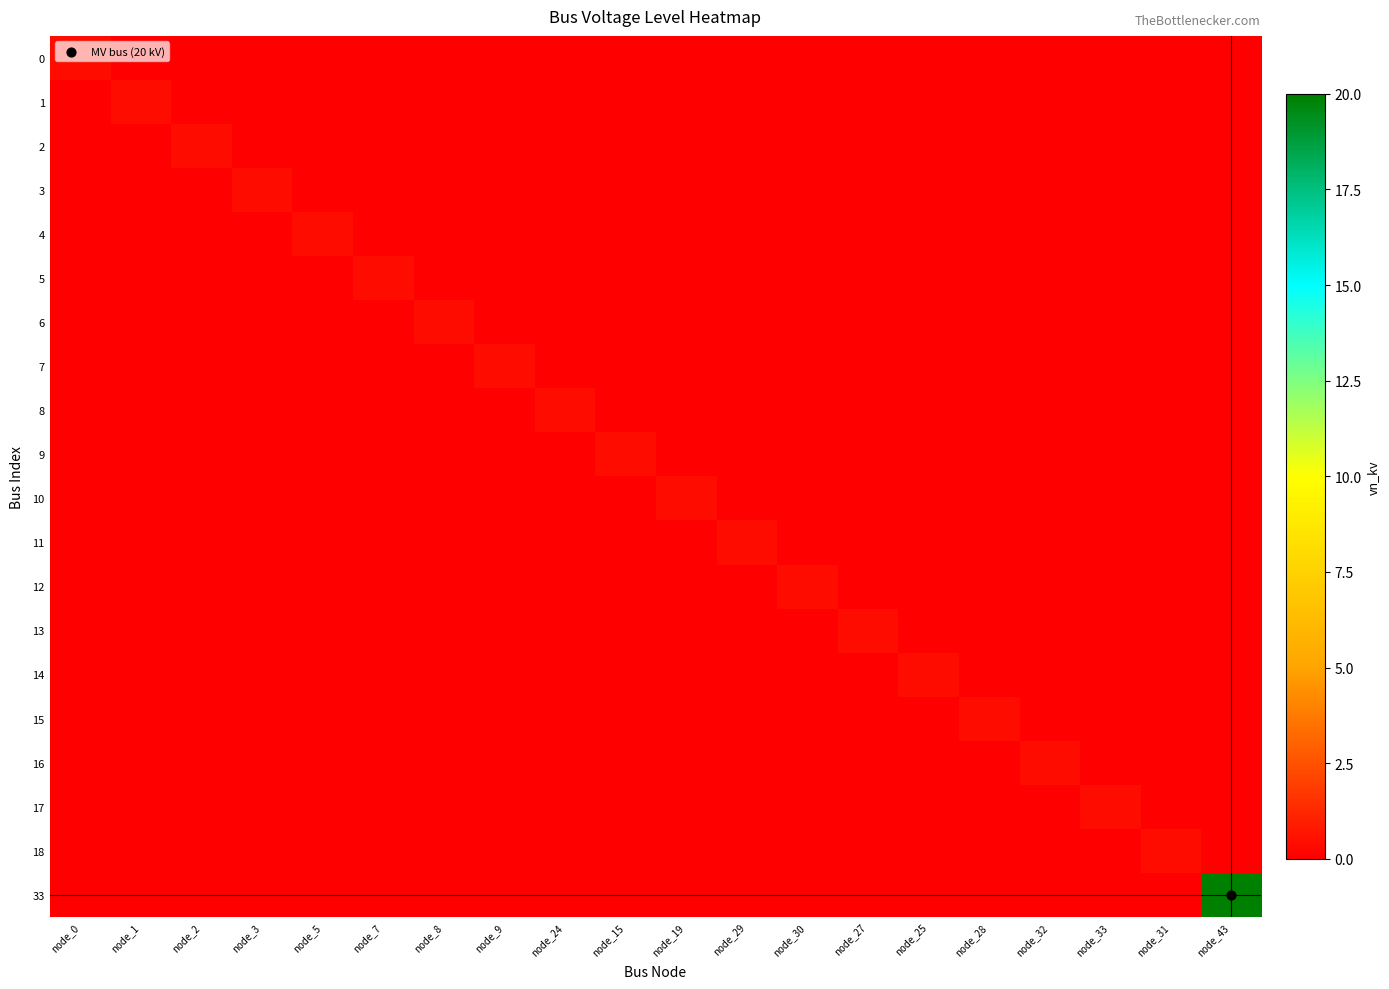

Reading right to left, extract all data points from this chart.

0: node_43=0.0	node_31=0.0	node_33=0.0	node_32=0.0	node_28=0.0	node_25=0.0	node_27=0.0	node_30=0.0	node_29=0.0	node_19=0.0	node_15=0.0	node_24=0.0	node_9=0.0	node_8=0.0	node_7=0.0	node_5=0.0	node_3=0.0	node_2=0.0	node_1=0.0	node_0=0.4
1: node_43=0.0	node_31=0.0	node_33=0.0	node_32=0.0	node_28=0.0	node_25=0.0	node_27=0.0	node_30=0.0	node_29=0.0	node_19=0.0	node_15=0.0	node_24=0.0	node_9=0.0	node_8=0.0	node_7=0.0	node_5=0.0	node_3=0.0	node_2=0.0	node_1=0.4	node_0=0.0
2: node_43=0.0	node_31=0.0	node_33=0.0	node_32=0.0	node_28=0.0	node_25=0.0	node_27=0.0	node_30=0.0	node_29=0.0	node_19=0.0	node_15=0.0	node_24=0.0	node_9=0.0	node_8=0.0	node_7=0.0	node_5=0.0	node_3=0.0	node_2=0.4	node_1=0.0	node_0=0.0
3: node_43=0.0	node_31=0.0	node_33=0.0	node_32=0.0	node_28=0.0	node_25=0.0	node_27=0.0	node_30=0.0	node_29=0.0	node_19=0.0	node_15=0.0	node_24=0.0	node_9=0.0	node_8=0.0	node_7=0.0	node_5=0.0	node_3=0.4	node_2=0.0	node_1=0.0	node_0=0.0
4: node_43=0.0	node_31=0.0	node_33=0.0	node_32=0.0	node_28=0.0	node_25=0.0	node_27=0.0	node_30=0.0	node_29=0.0	node_19=0.0	node_15=0.0	node_24=0.0	node_9=0.0	node_8=0.0	node_7=0.0	node_5=0.4	node_3=0.0	node_2=0.0	node_1=0.0	node_0=0.0
5: node_43=0.0	node_31=0.0	node_33=0.0	node_32=0.0	node_28=0.0	node_25=0.0	node_27=0.0	node_30=0.0	node_29=0.0	node_19=0.0	node_15=0.0	node_24=0.0	node_9=0.0	node_8=0.0	node_7=0.4	node_5=0.0	node_3=0.0	node_2=0.0	node_1=0.0	node_0=0.0
6: node_43=0.0	node_31=0.0	node_33=0.0	node_32=0.0	node_28=0.0	node_25=0.0	node_27=0.0	node_30=0.0	node_29=0.0	node_19=0.0	node_15=0.0	node_24=0.0	node_9=0.0	node_8=0.4	node_7=0.0	node_5=0.0	node_3=0.0	node_2=0.0	node_1=0.0	node_0=0.0
7: node_43=0.0	node_31=0.0	node_33=0.0	node_32=0.0	node_28=0.0	node_25=0.0	node_27=0.0	node_30=0.0	node_29=0.0	node_19=0.0	node_15=0.0	node_24=0.0	node_9=0.4	node_8=0.0	node_7=0.0	node_5=0.0	node_3=0.0	node_2=0.0	node_1=0.0	node_0=0.0
8: node_43=0.0	node_31=0.0	node_33=0.0	node_32=0.0	node_28=0.0	node_25=0.0	node_27=0.0	node_30=0.0	node_29=0.0	node_19=0.0	node_15=0.0	node_24=0.4	node_9=0.0	node_8=0.0	node_7=0.0	node_5=0.0	node_3=0.0	node_2=0.0	node_1=0.0	node_0=0.0
9: node_43=0.0	node_31=0.0	node_33=0.0	node_32=0.0	node_28=0.0	node_25=0.0	node_27=0.0	node_30=0.0	node_29=0.0	node_19=0.0	node_15=0.4	node_24=0.0	node_9=0.0	node_8=0.0	node_7=0.0	node_5=0.0	node_3=0.0	node_2=0.0	node_1=0.0	node_0=0.0
10: node_43=0.0	node_31=0.0	node_33=0.0	node_32=0.0	node_28=0.0	node_25=0.0	node_27=0.0	node_30=0.0	node_29=0.0	node_19=0.4	node_15=0.0	node_24=0.0	node_9=0.0	node_8=0.0	node_7=0.0	node_5=0.0	node_3=0.0	node_2=0.0	node_1=0.0	node_0=0.0
11: node_43=0.0	node_31=0.0	node_33=0.0	node_32=0.0	node_28=0.0	node_25=0.0	node_27=0.0	node_30=0.0	node_29=0.4	node_19=0.0	node_15=0.0	node_24=0.0	node_9=0.0	node_8=0.0	node_7=0.0	node_5=0.0	node_3=0.0	node_2=0.0	node_1=0.0	node_0=0.0
12: node_43=0.0	node_31=0.0	node_33=0.0	node_32=0.0	node_28=0.0	node_25=0.0	node_27=0.0	node_30=0.4	node_29=0.0	node_19=0.0	node_15=0.0	node_24=0.0	node_9=0.0	node_8=0.0	node_7=0.0	node_5=0.0	node_3=0.0	node_2=0.0	node_1=0.0	node_0=0.0
13: node_43=0.0	node_31=0.0	node_33=0.0	node_32=0.0	node_28=0.0	node_25=0.0	node_27=0.4	node_30=0.0	node_29=0.0	node_19=0.0	node_15=0.0	node_24=0.0	node_9=0.0	node_8=0.0	node_7=0.0	node_5=0.0	node_3=0.0	node_2=0.0	node_1=0.0	node_0=0.0
14: node_43=0.0	node_31=0.0	node_33=0.0	node_32=0.0	node_28=0.0	node_25=0.4	node_27=0.0	node_30=0.0	node_29=0.0	node_19=0.0	node_15=0.0	node_24=0.0	node_9=0.0	node_8=0.0	node_7=0.0	node_5=0.0	node_3=0.0	node_2=0.0	node_1=0.0	node_0=0.0
15: node_43=0.0	node_31=0.0	node_33=0.0	node_32=0.0	node_28=0.4	node_25=0.0	node_27=0.0	node_30=0.0	node_29=0.0	node_19=0.0	node_15=0.0	node_24=0.0	node_9=0.0	node_8=0.0	node_7=0.0	node_5=0.0	node_3=0.0	node_2=0.0	node_1=0.0	node_0=0.0
16: node_43=0.0	node_31=0.0	node_33=0.0	node_32=0.4	node_28=0.0	node_25=0.0	node_27=0.0	node_30=0.0	node_29=0.0	node_19=0.0	node_15=0.0	node_24=0.0	node_9=0.0	node_8=0.0	node_7=0.0	node_5=0.0	node_3=0.0	node_2=0.0	node_1=0.0	node_0=0.0
17: node_43=0.0	node_31=0.0	node_33=0.4	node_32=0.0	node_28=0.0	node_25=0.0	node_27=0.0	node_30=0.0	node_29=0.0	node_19=0.0	node_15=0.0	node_24=0.0	node_9=0.0	node_8=0.0	node_7=0.0	node_5=0.0	node_3=0.0	node_2=0.0	node_1=0.0	node_0=0.0
18: node_43=0.0	node_31=0.4	node_33=0.0	node_32=0.0	node_28=0.0	node_25=0.0	node_27=0.0	node_30=0.0	node_29=0.0	node_19=0.0	node_15=0.0	node_24=0.0	node_9=0.0	node_8=0.0	node_7=0.0	node_5=0.0	node_3=0.0	node_2=0.0	node_1=0.0	node_0=0.0
33: node_43=20.0	node_31=0.0	node_33=0.0	node_32=0.0	node_28=0.0	node_25=0.0	node_27=0.0	node_30=0.0	node_29=0.0	node_19=0.0	node_15=0.0	node_24=0.0	node_9=0.0	node_8=0.0	node_7=0.0	node_5=0.0	node_3=0.0	node_2=0.0	node_1=0.0	node_0=0.0